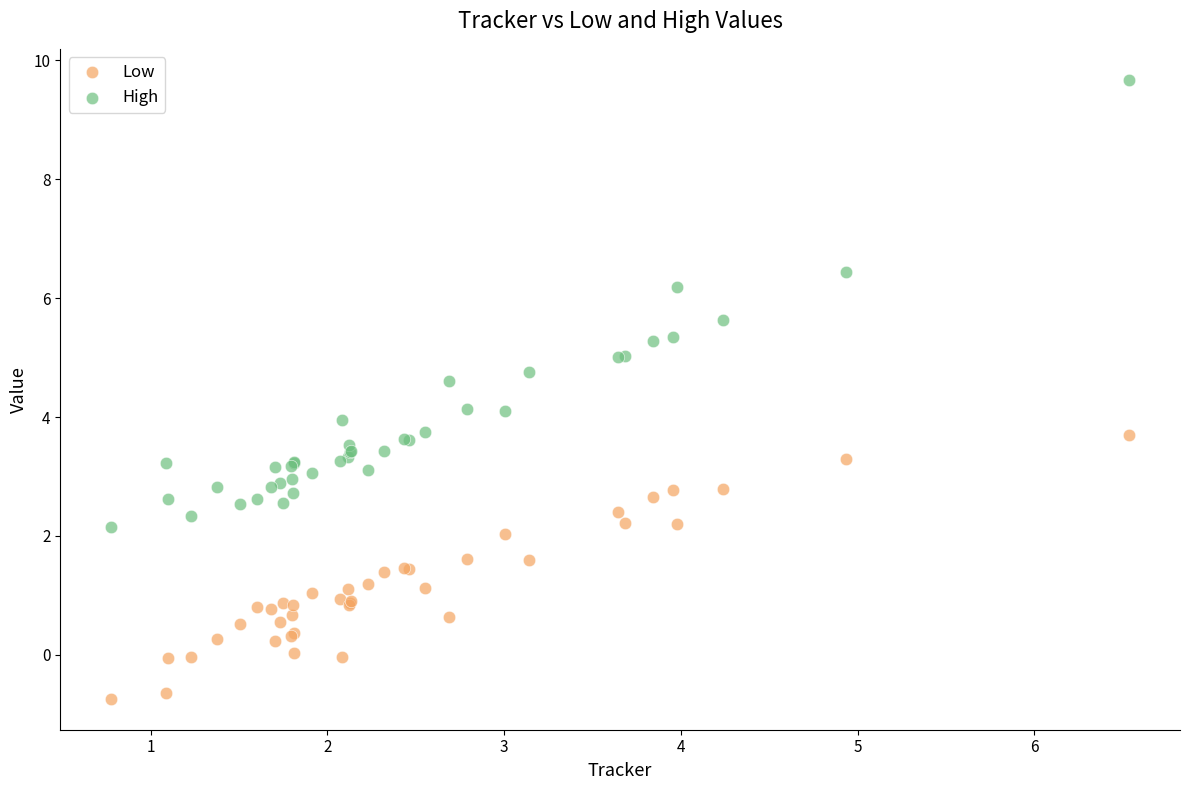

Which series has the largest Y range (max minus min)?

High